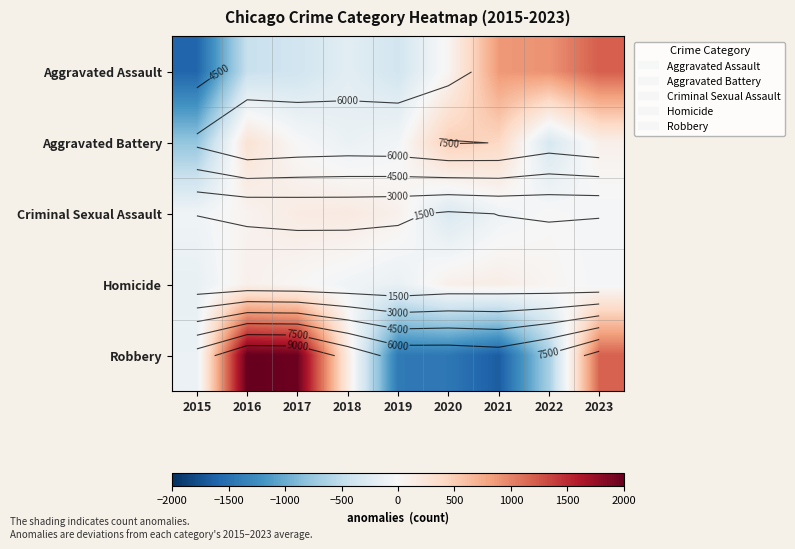

Is it true that Homicide equals 6.4 at 2017?

False